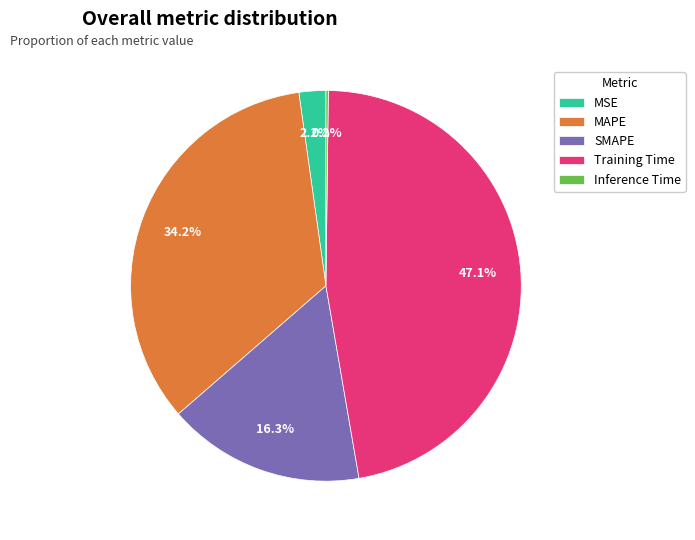

Which category has the biggest portion of the pie?

Training Time